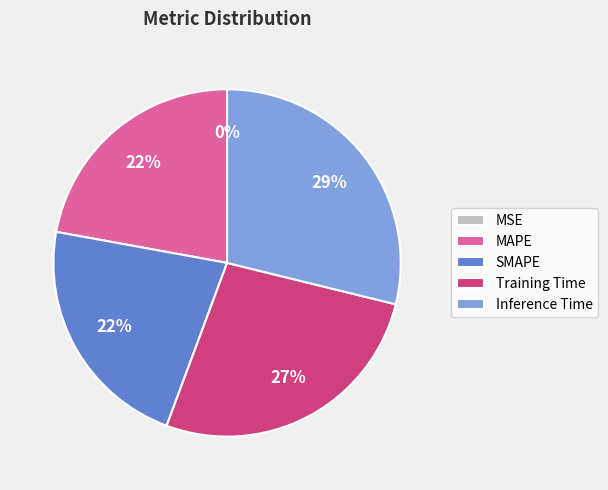

Combined, do SMAPE and Inference Time account for over 50%?

Yes